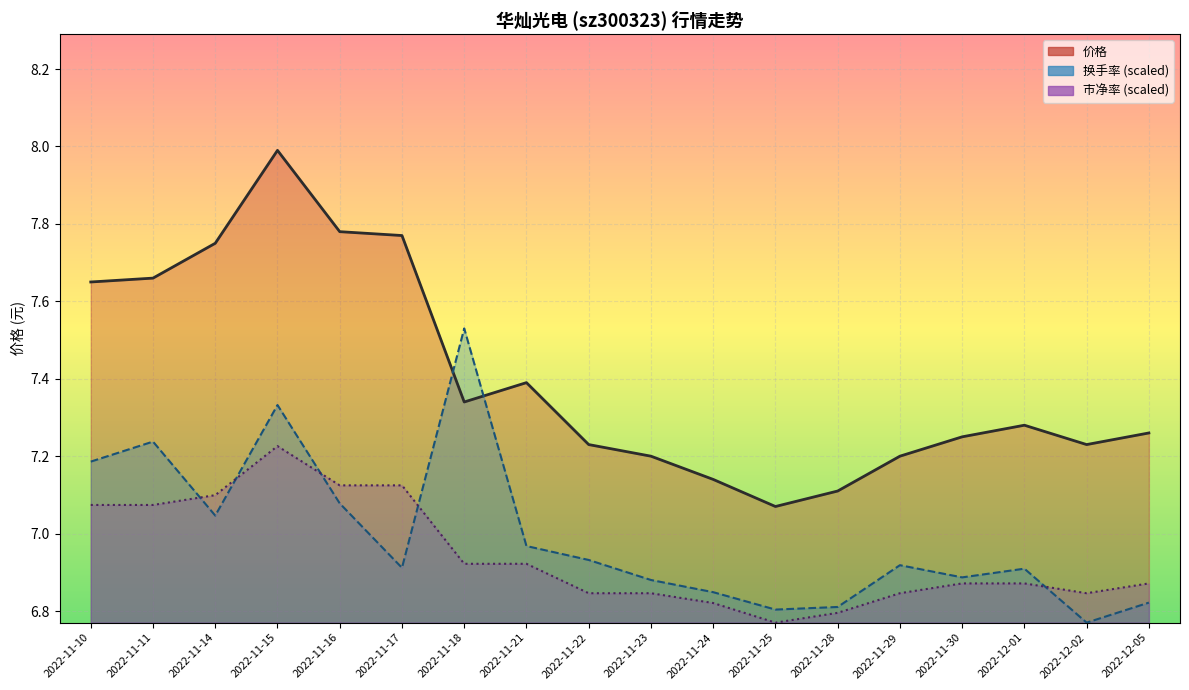

How many series are shown in this chart?

3